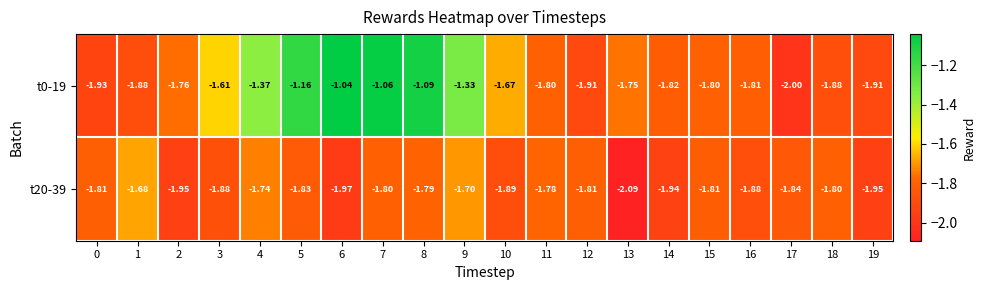

Is the value of t20-39 at 11 greater than the value of t0-19 at 7?

No